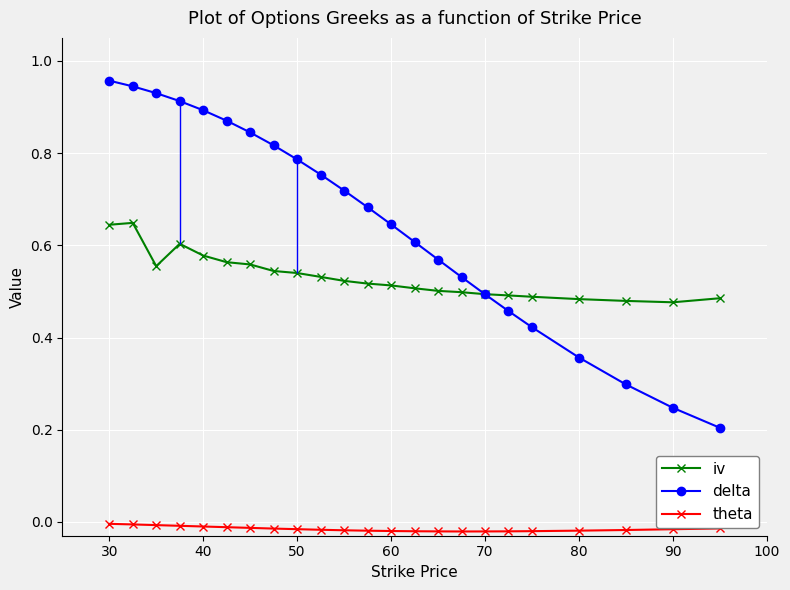

True or false: iv and theta cross at least once.

False